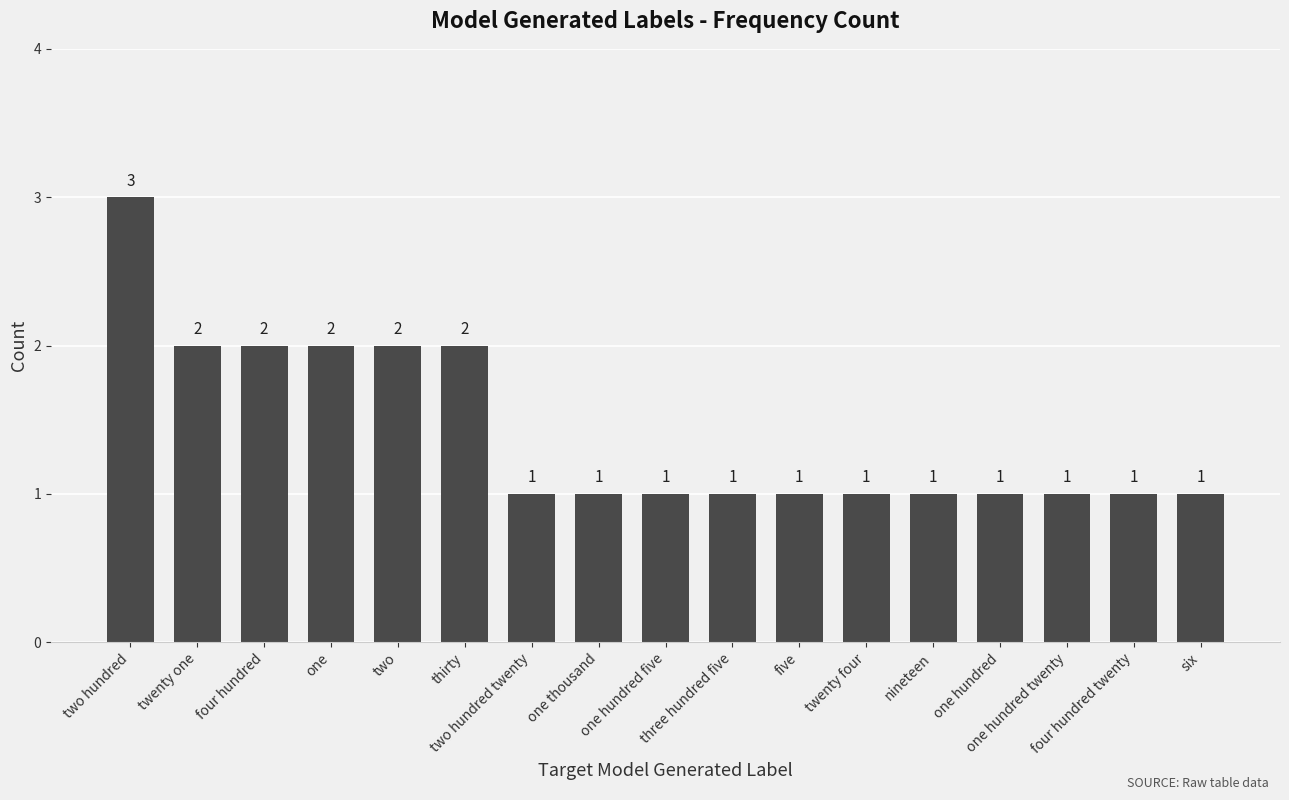

What is the label of the 3rd bar from the left?

four hundred